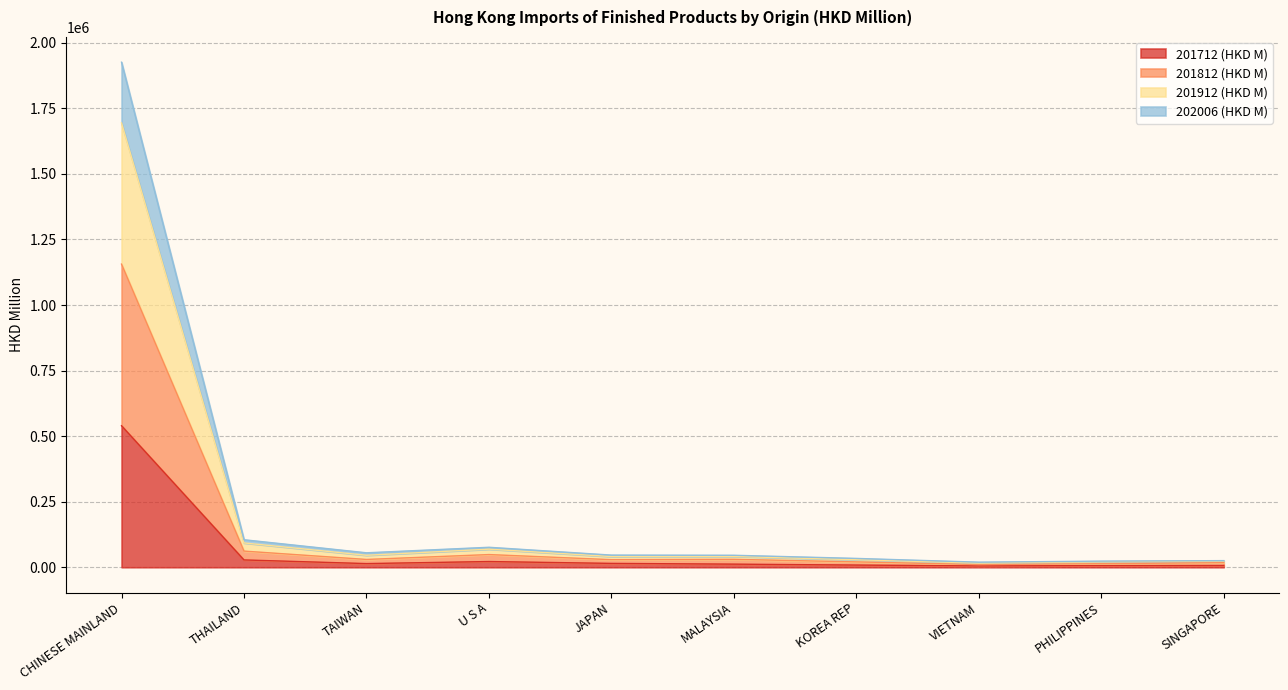

At which category is the sum across all series the highest?

CHINESE MAINLAND